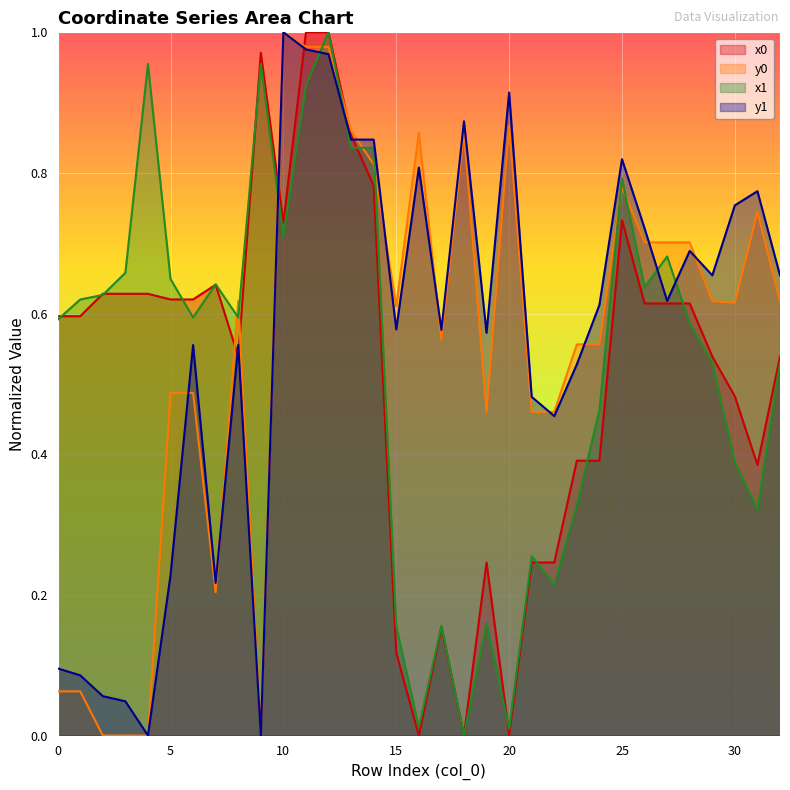

List the labels in order of x1 value, smallest first.

18, 20, 16, 15, 17, 19, 22, 21, 31, 23, 30, 24, 29, 32, 28, 0, 6, 8, 1, 2, 26, 7, 5, 3, 27, 10, 25, 13, 14, 11, 4, 9, 12